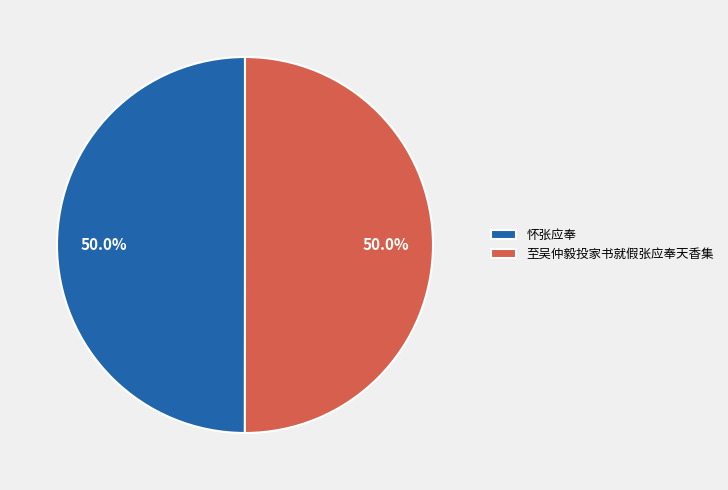

Do 至吴仲毅投家书就假张应奉天香集 and 怀张应奉 together represent more than half of the pie?

Yes